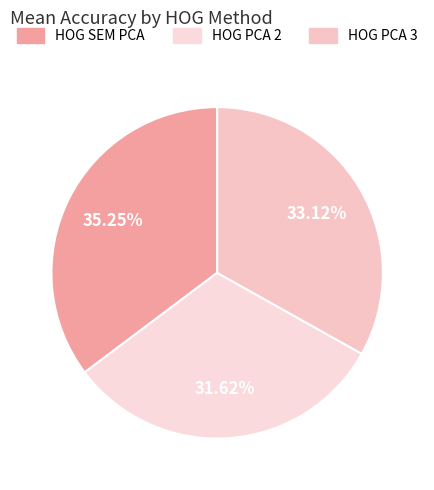

Is there a majority slice in this chart?

No